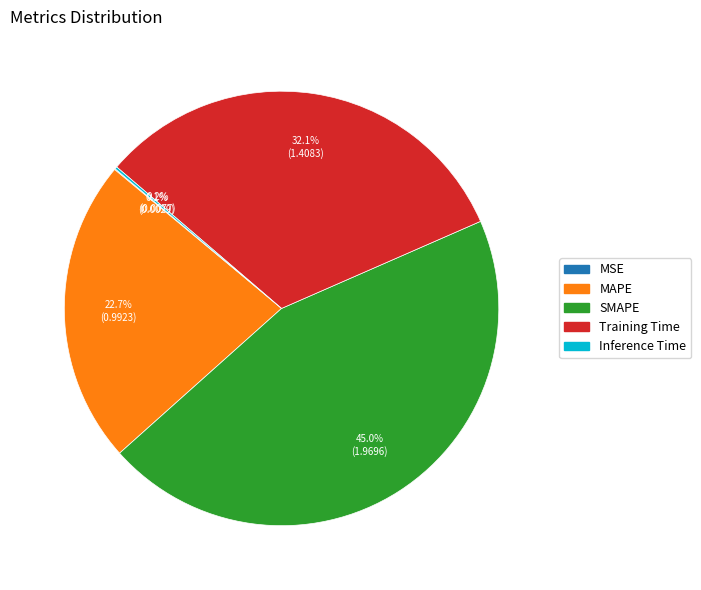

What is the largest slice in the pie chart?

SMAPE